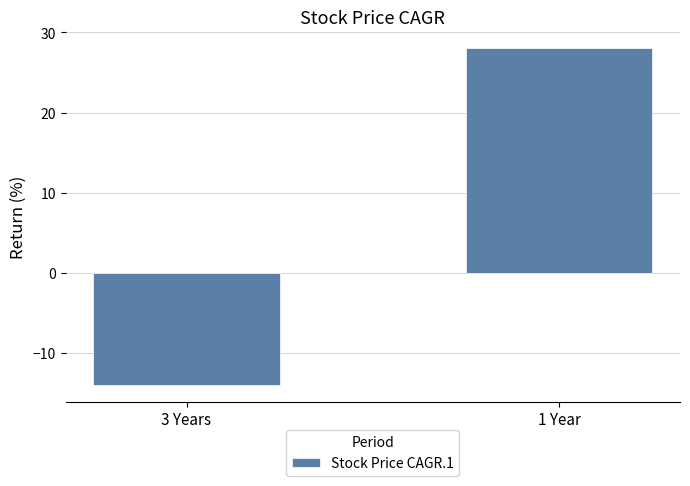

The chart shows a value of 48 at 1 Year. True or false?

False